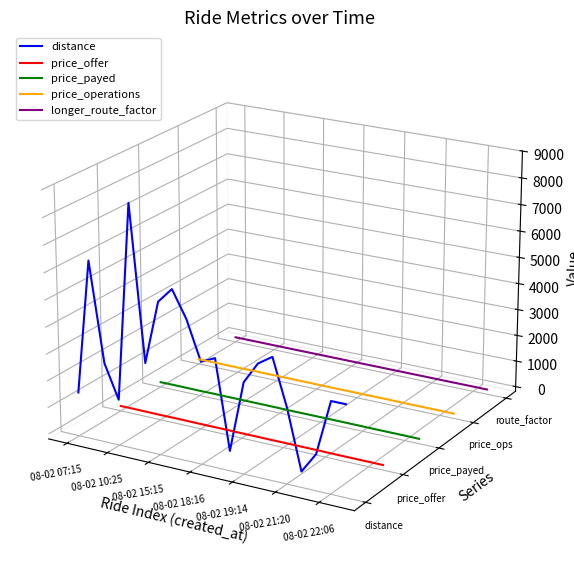

At which label does price_offer reach its peak?

08-02 07:15